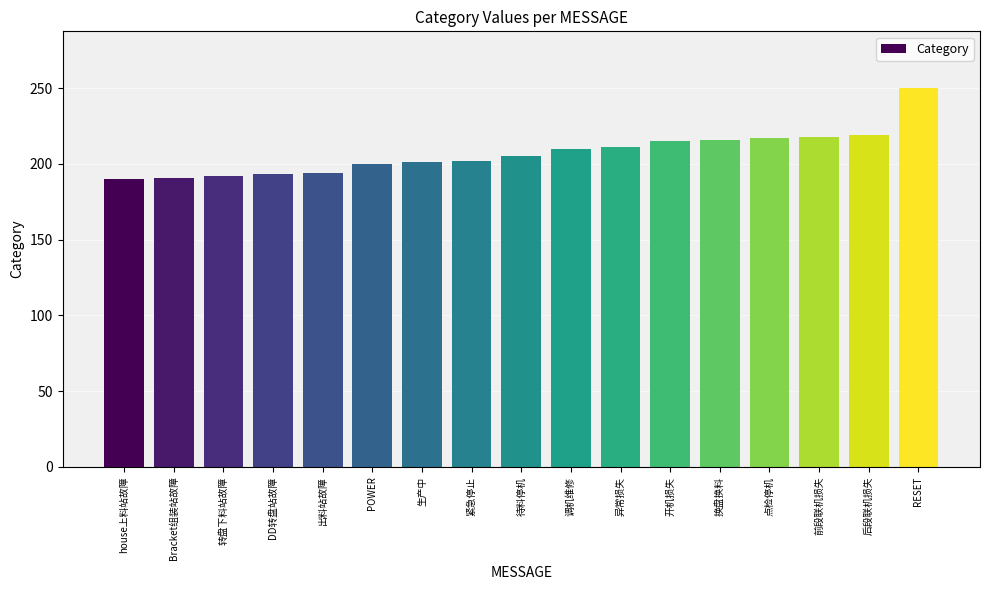

The chart shows a value of 211 at 异常损失. True or false?

True